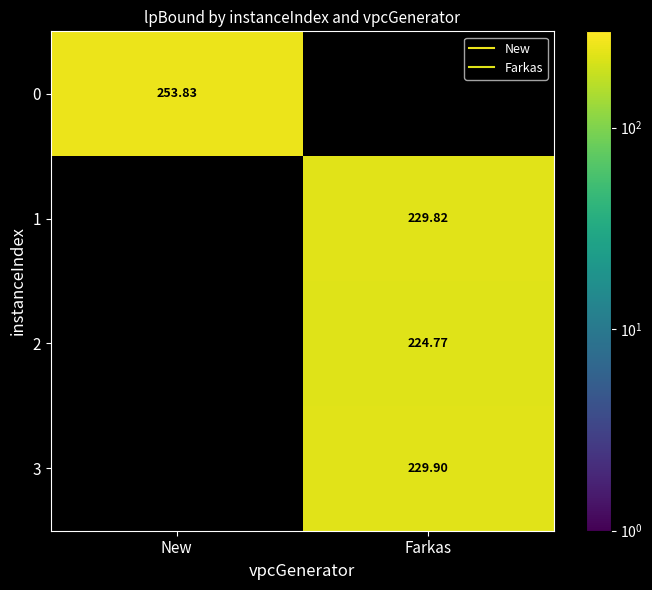

Rank the series at New from highest to lowest value.

0, 1, 2, 3